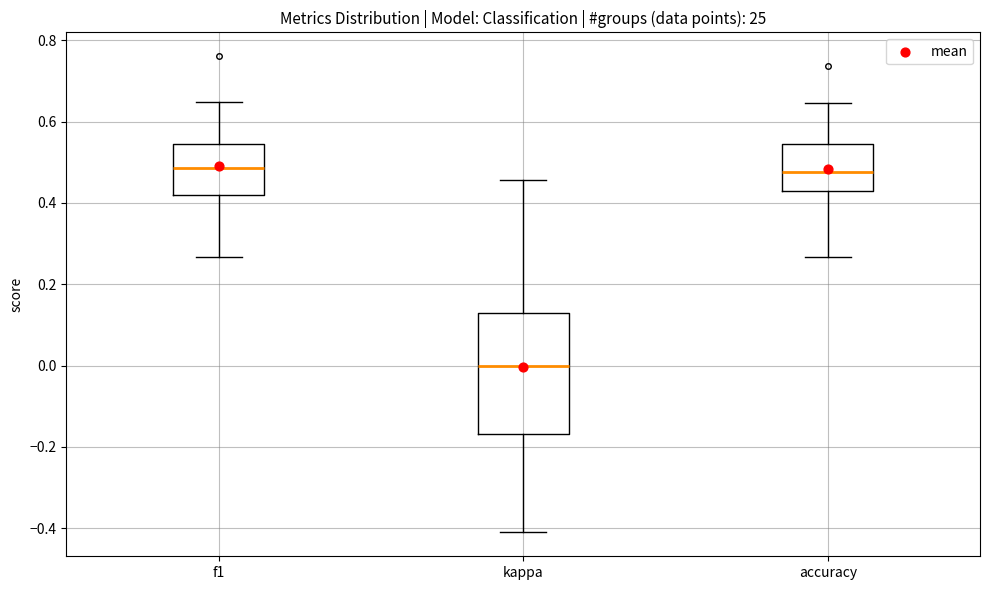

Reading left to right, transcribe this box plot: for each box, give where its median line is, the range the box spans, and where its two whiskers end, as read against the y-axis. The values are not printed on the chart, so give them approximately, as read against the axis.

f1: median 0.48, box 0.42 to 0.54, whiskers 0.26 to 0.64
kappa: median 0.00, box -0.16 to 0.12, whiskers -0.42 to 0.46
accuracy: median 0.48, box 0.42 to 0.54, whiskers 0.26 to 0.64